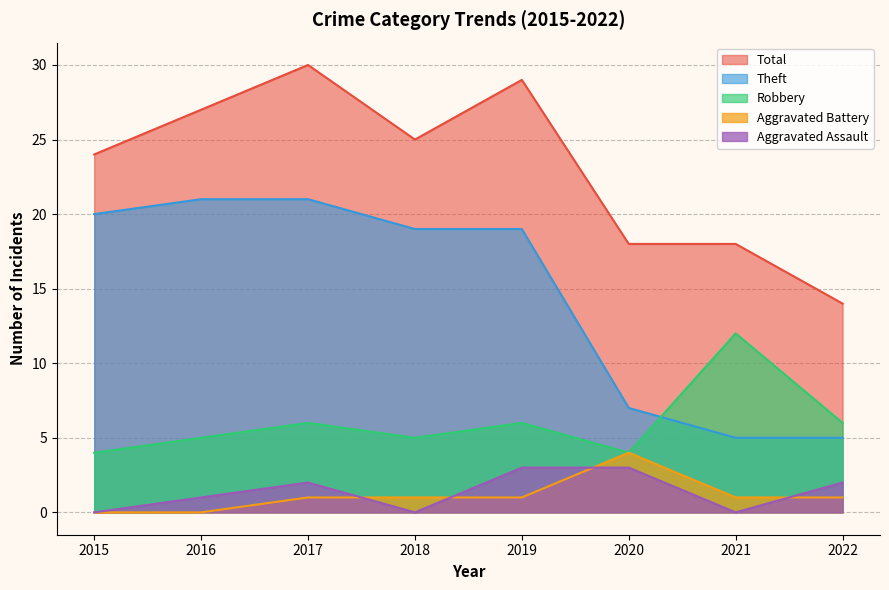

Which series has the largest total across all categories?

Total